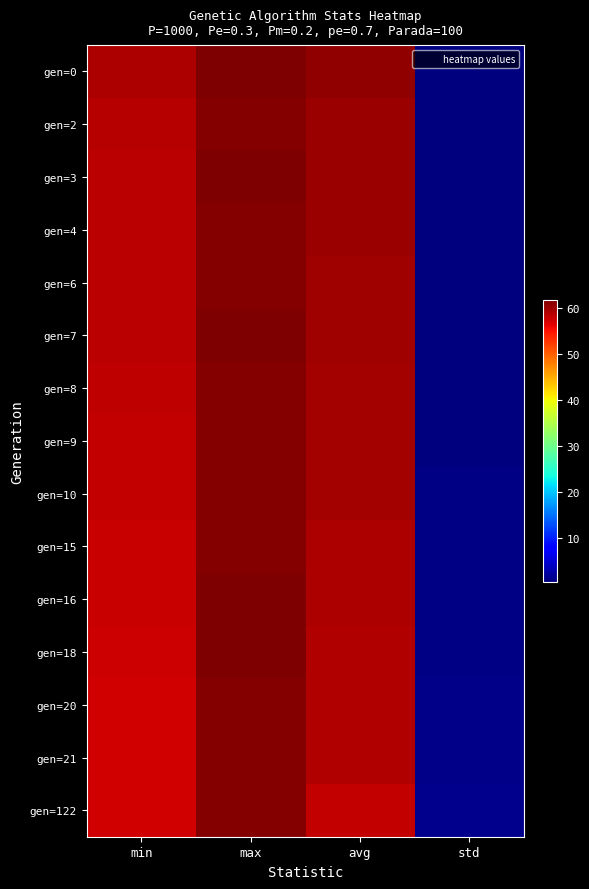

Which series has the largest range (max minus min)?

gen=0